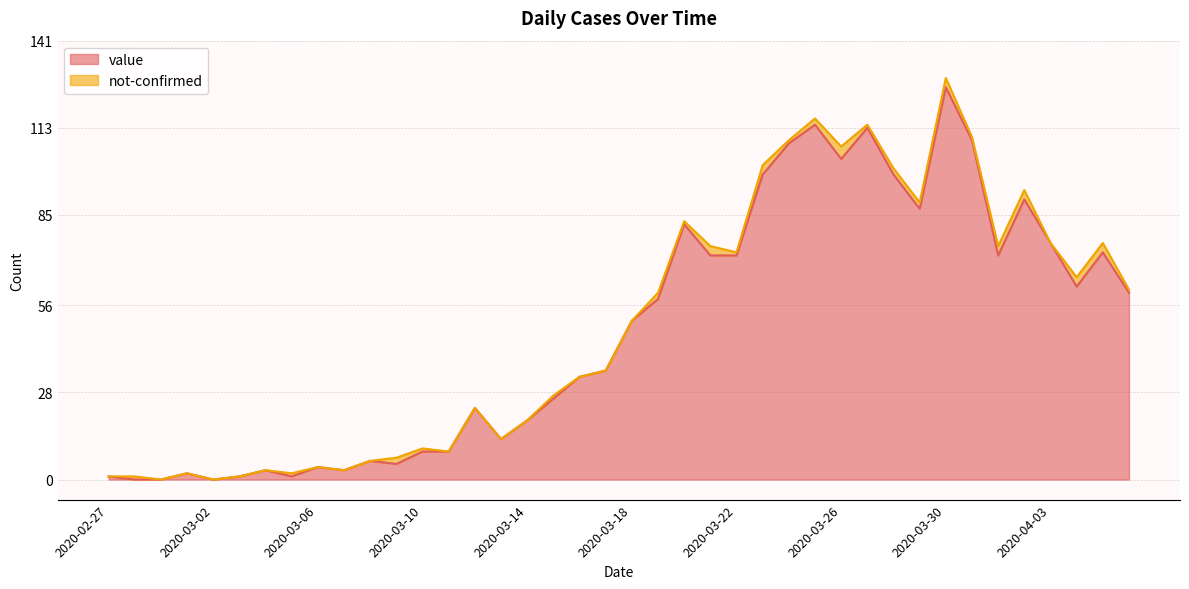

Reading left to right, list all the values displayed in this chart.

1	0	0	2	0	1	3	1	4	3	6	5	9	9	23	13	19	26	33	35	51	58	82	72	72	98	108	114	103	113	98	87	126	109	72	90	76	62	73	60